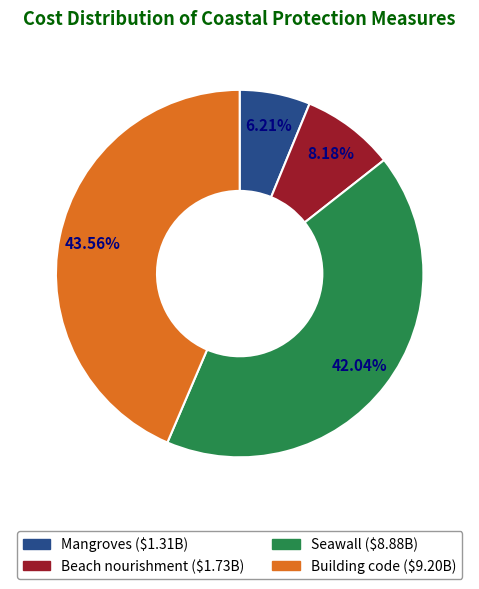

How many segments does this pie chart have?

4